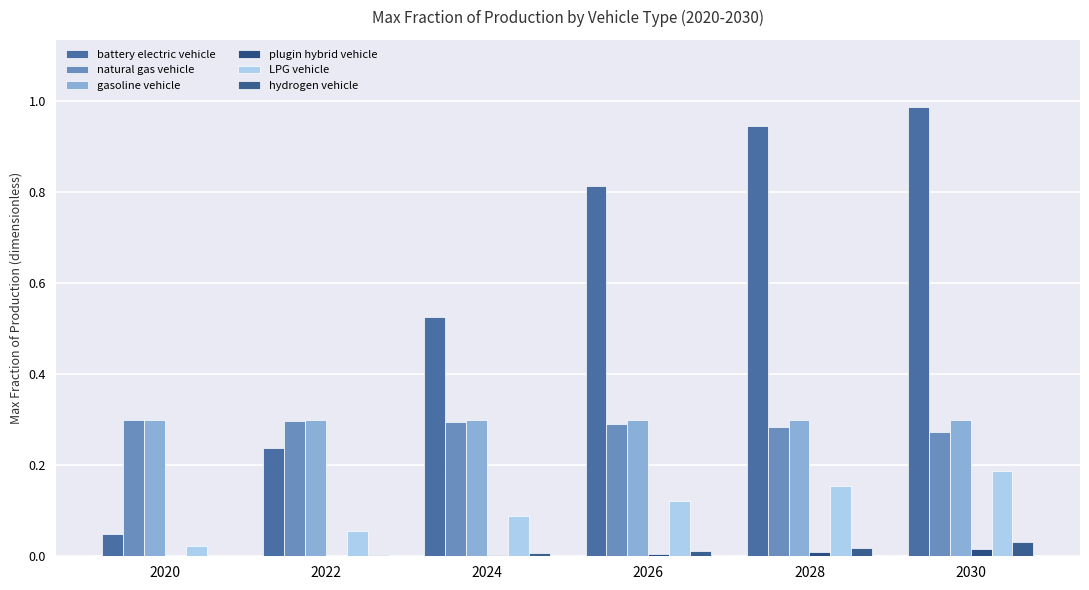

How many categories are shown in the chart?

6